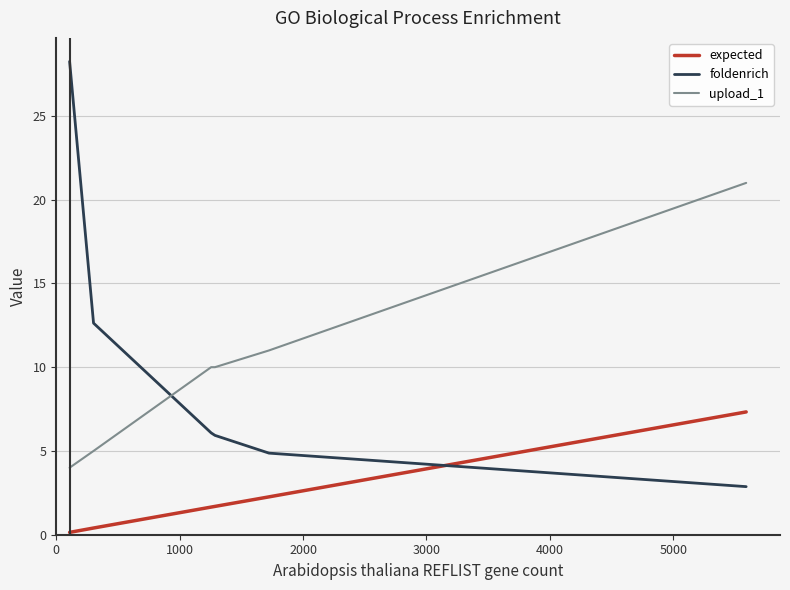

What is the difference between the second highest and minimum values in the upload_1 series?

7.0